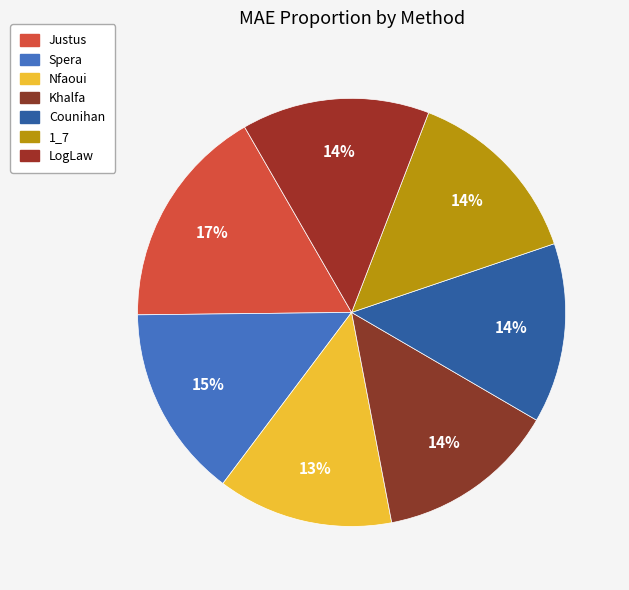

How many slices are in this pie chart?

7